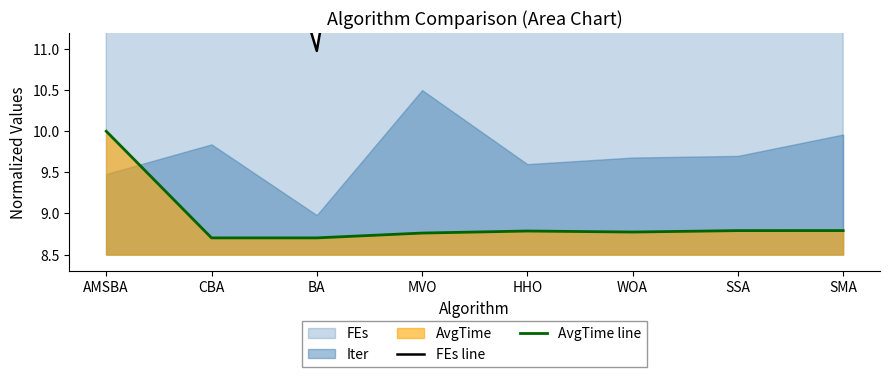

What is the minimum value for AvgTime line?

8.7